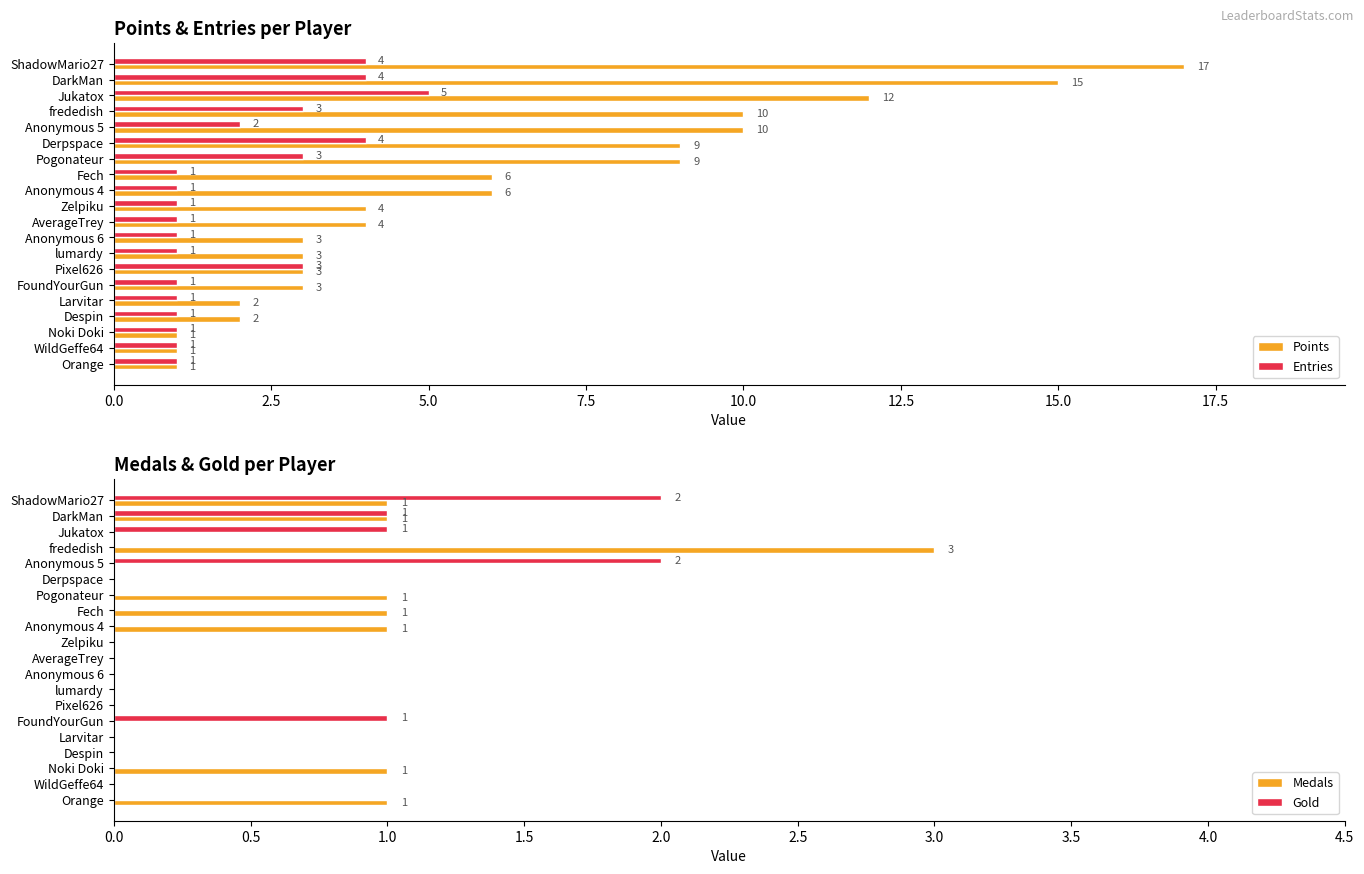

At how many categories does at least one series exceed 6?

7